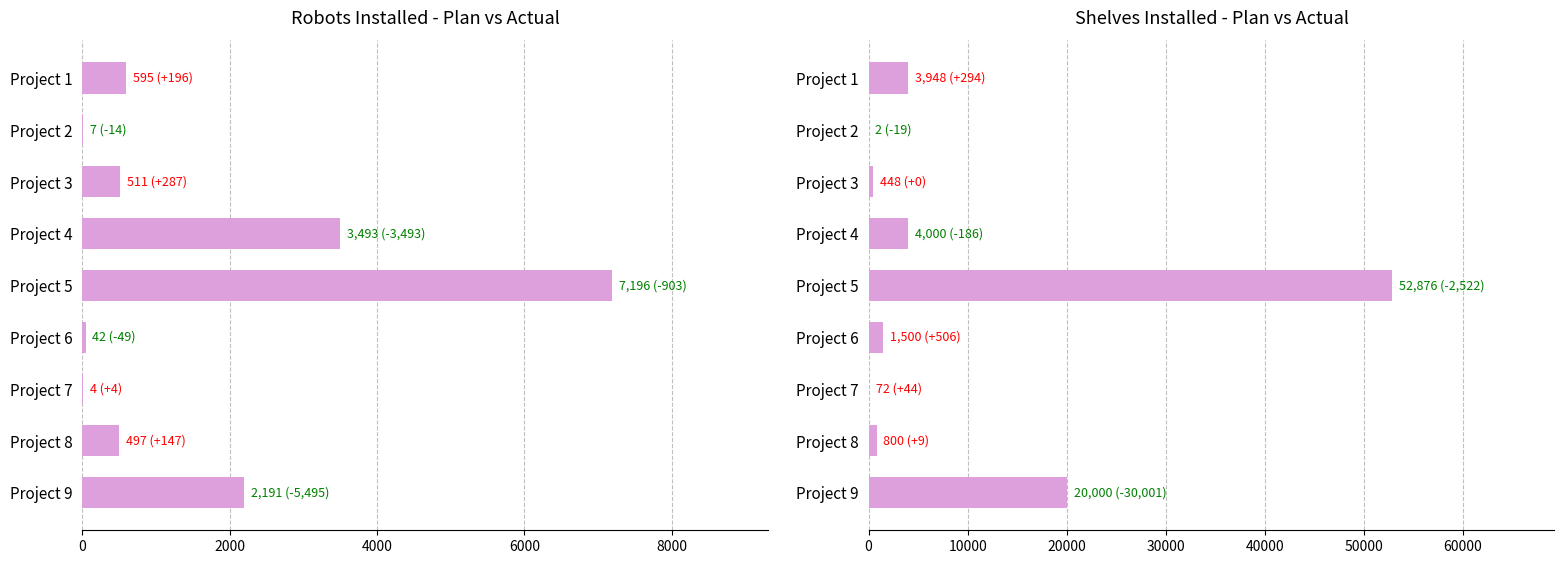

Which series changed the most between Project 4 and Project 9?

# Shelves Installed - Actual